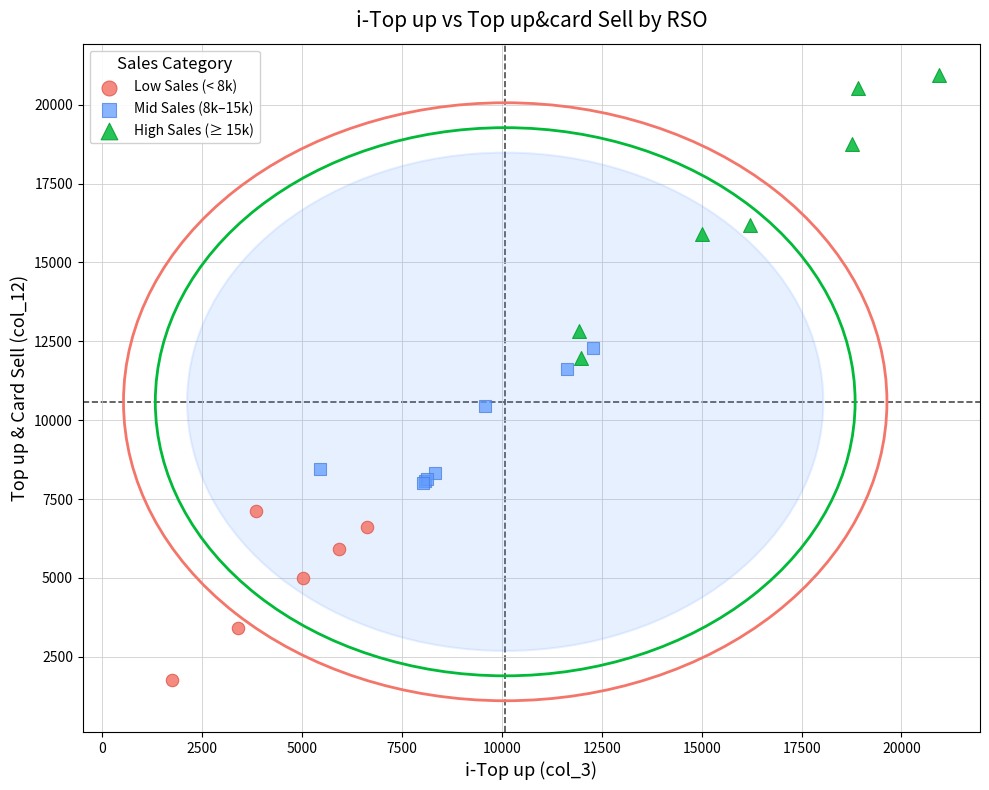

Which series contains the lowest Y value?

Low Sales (< 8k)